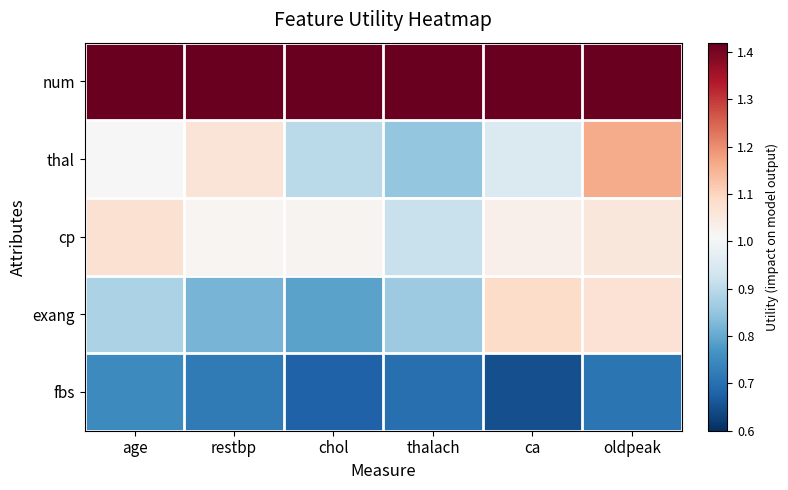

Rank the series at thalach from highest to lowest value.

num, cp, exang, thal, fbs